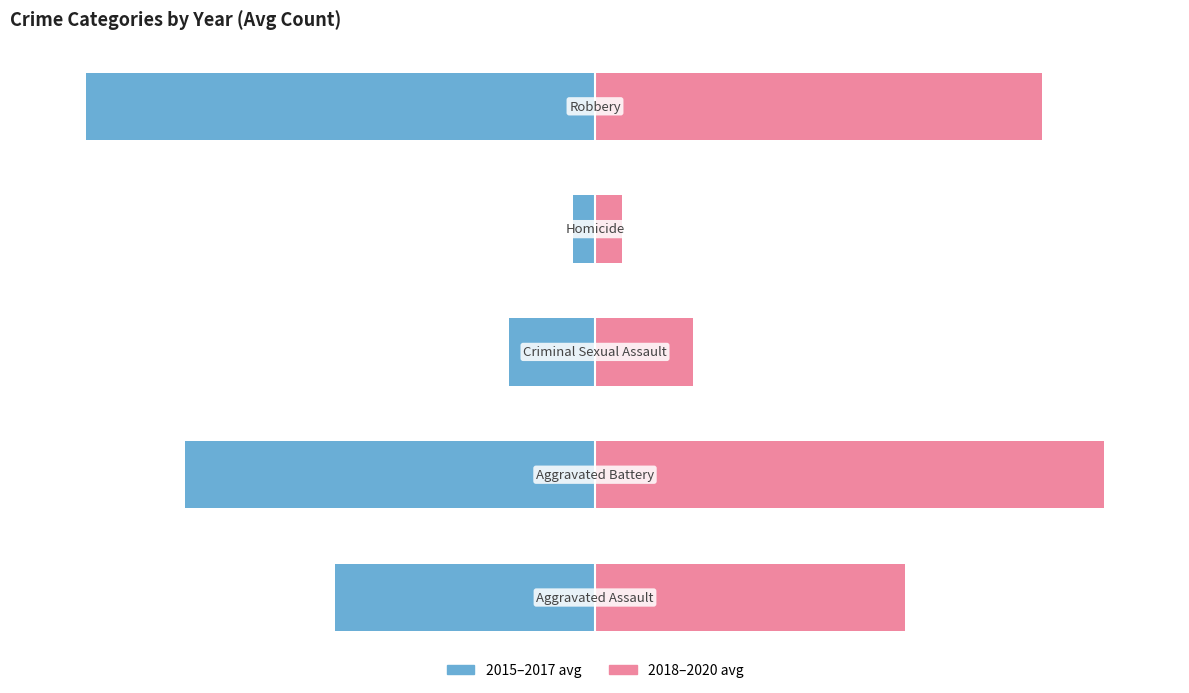

Where does the 2015–2017 avg series first go above -51?

2